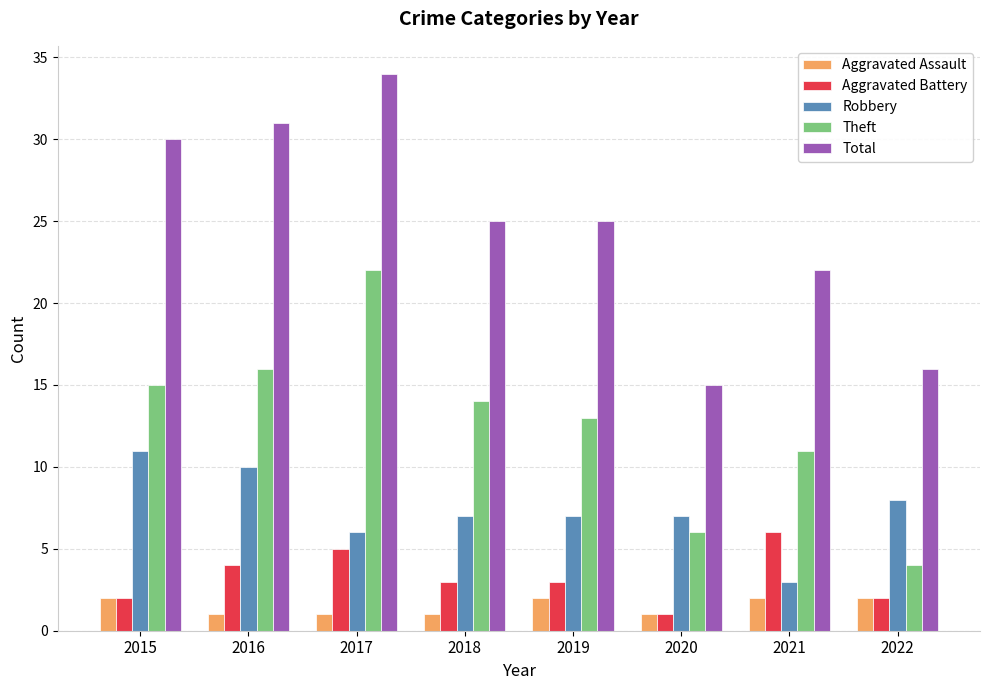

What is the sum of all Robbery values?

59